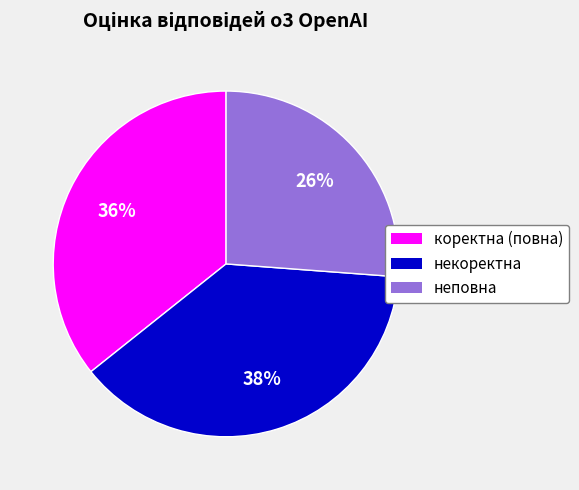

Count the number of slices in the pie.

3